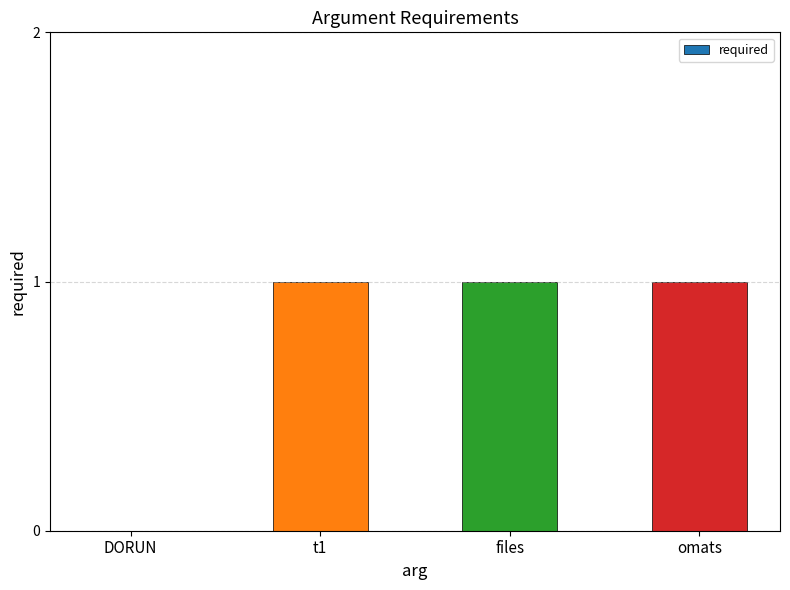

What is the greatest value displayed?

1